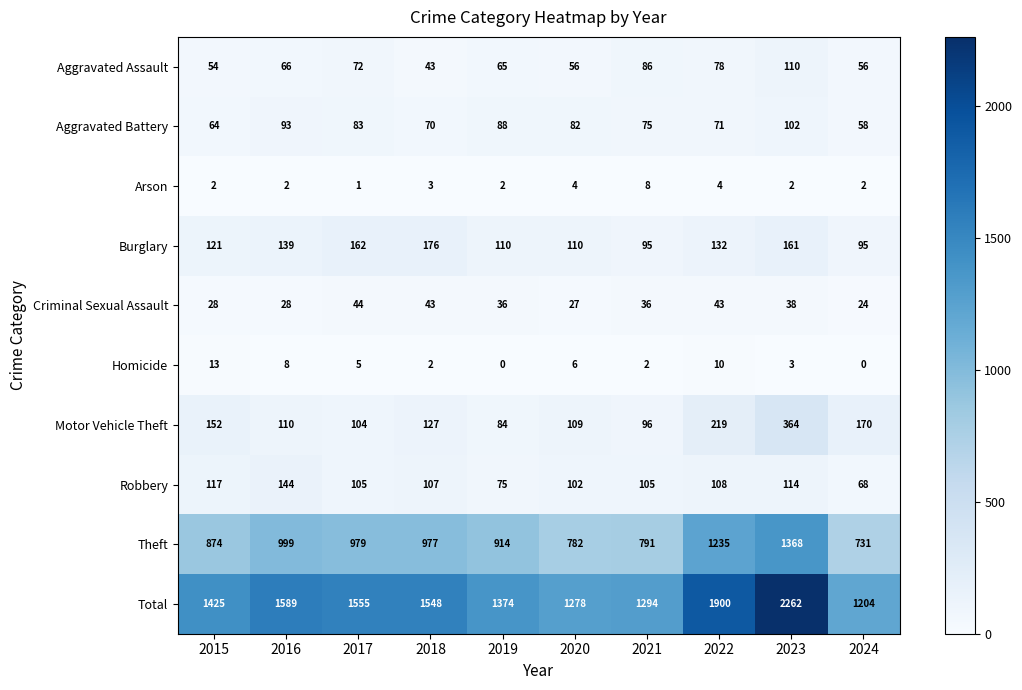

Which category has the lowest value in the Arson series?

2017